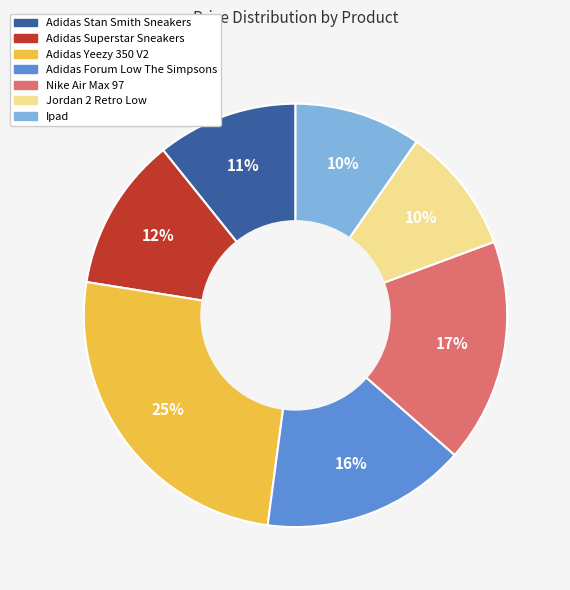

Is Jordan 2 Retro Low the majority of the pie?

No